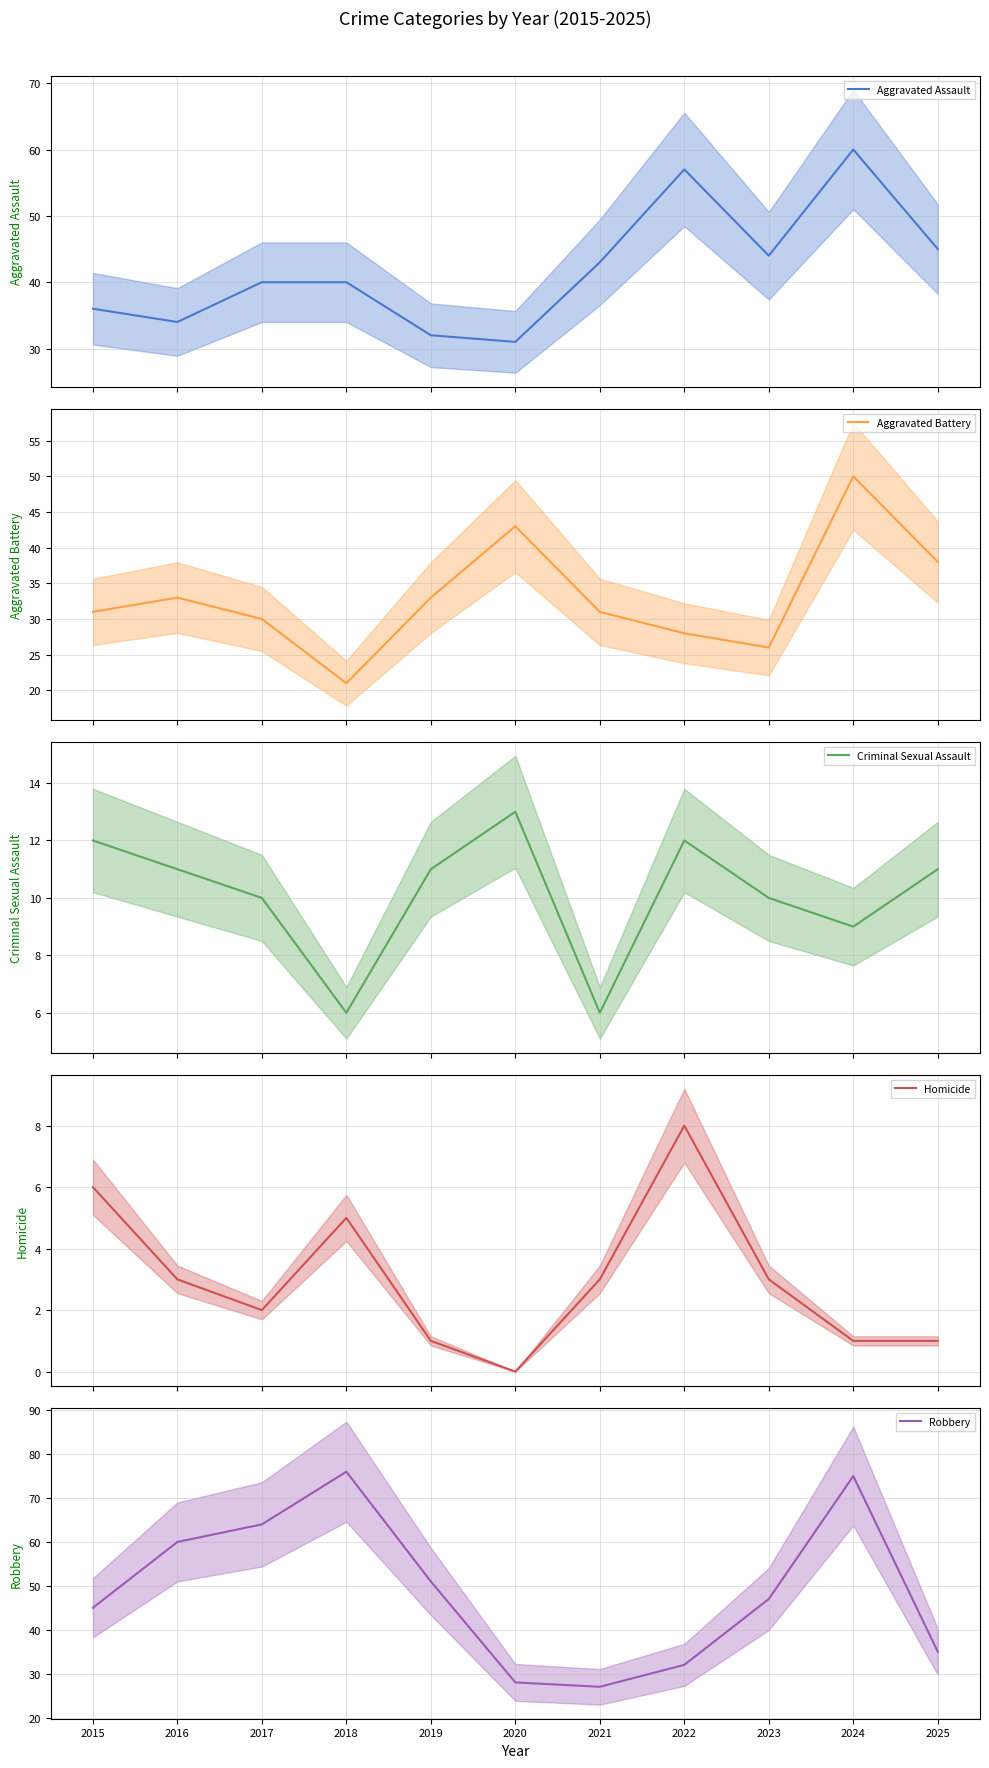

What is the average value of the Criminal Sexual Assault series?

10